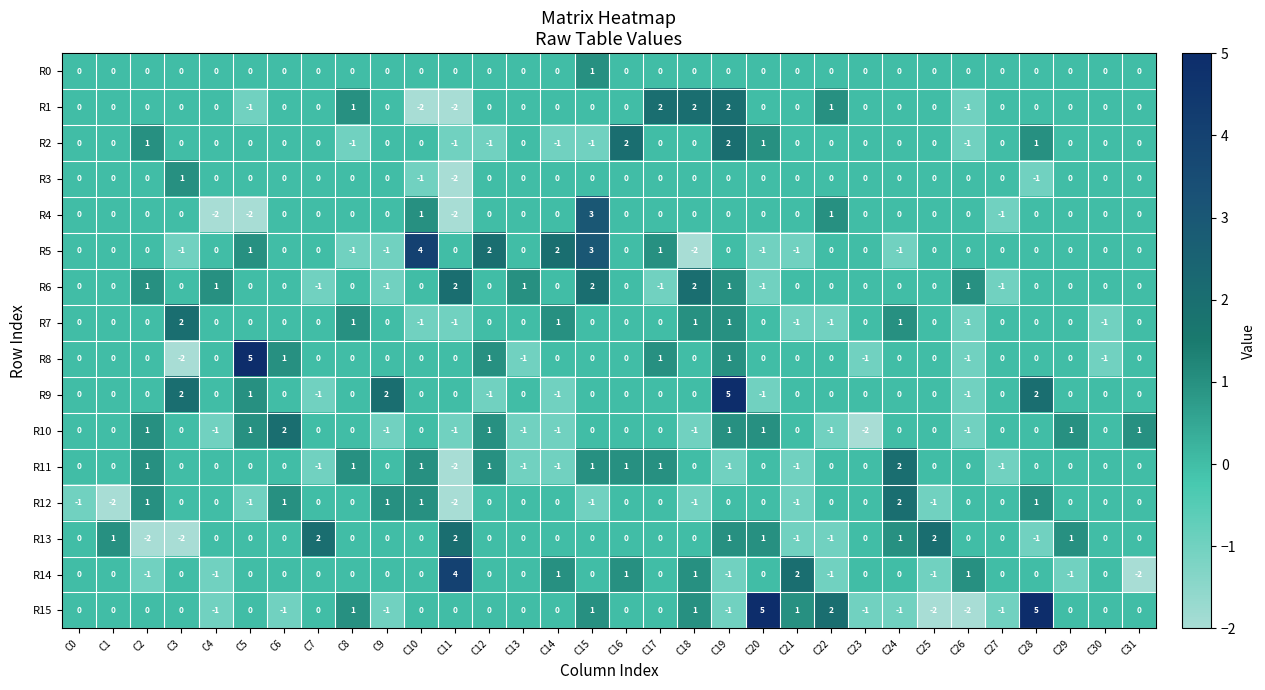

Which series has the largest total across all categories?

R9